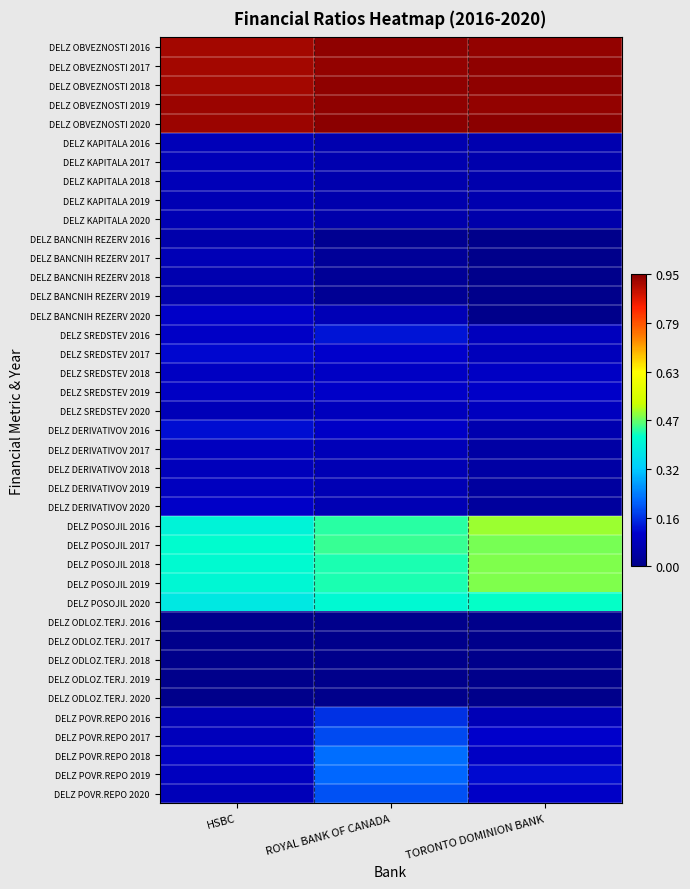

What is the greatest value displayed?

0.9